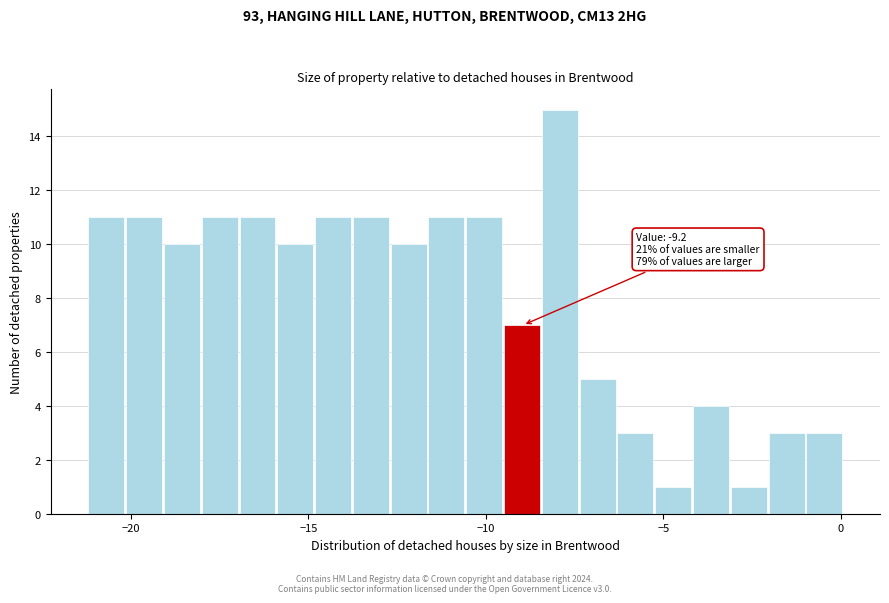

Around what value on the x-axis is the tallest bar? Give the approximate position of its centre, as read against the axis.

-8.0